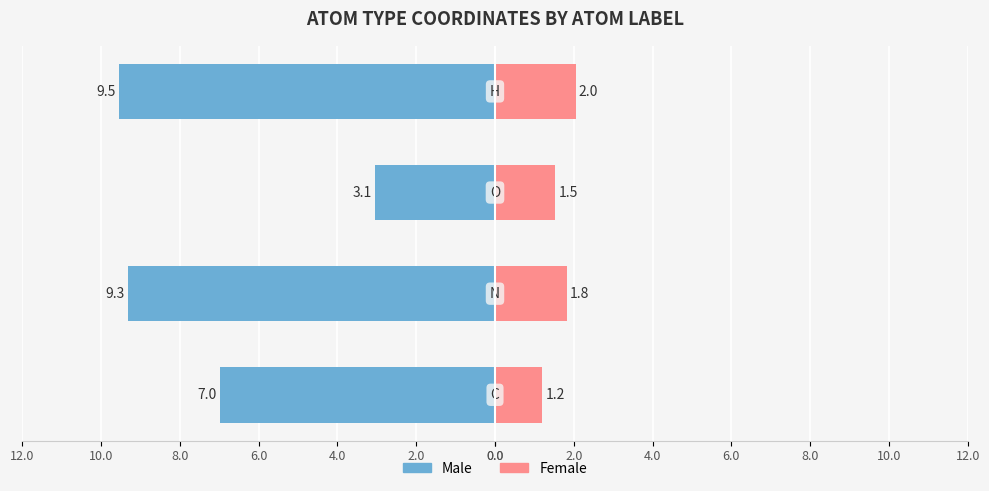

Reading left to right, extract all data points from this chart.

Male: 0.0=-7.0	2.0=-9.3	4.0=-3.1	6.0=-9.5
Female: 0.0=1.2	2.0=1.8	4.0=1.5	6.0=2.0